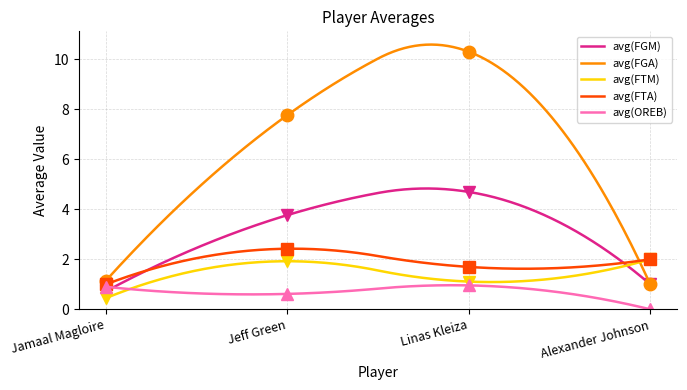

At which category is the sum across all series the highest?

Linas Kleiza